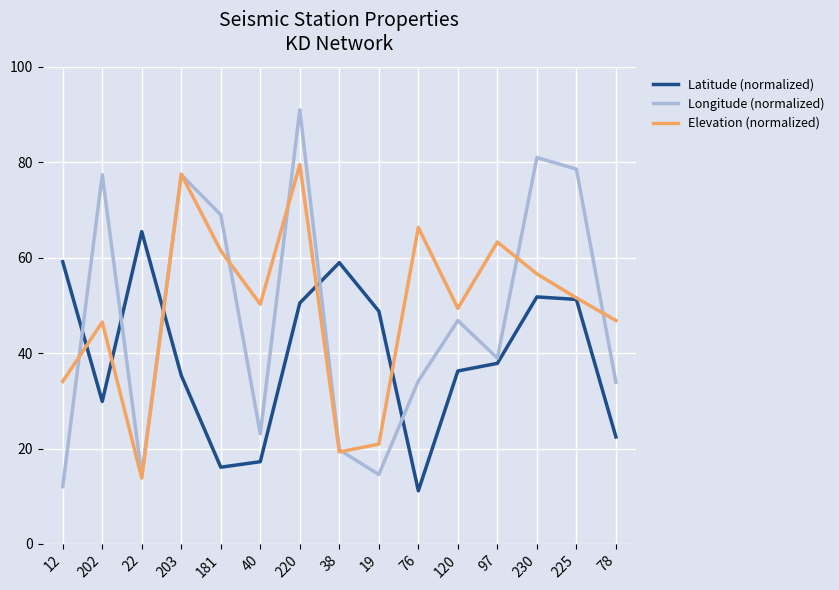

What is the difference between the Elevation (normalized) values at 203 and 230?

20.9